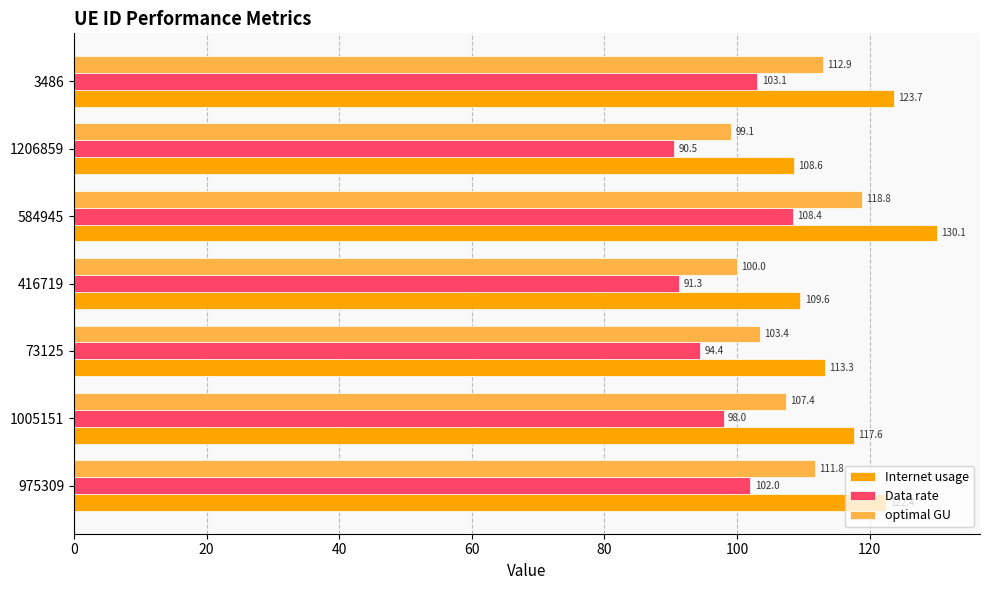

The value of optimal GU at 3486 is 112.9. True or false?

True